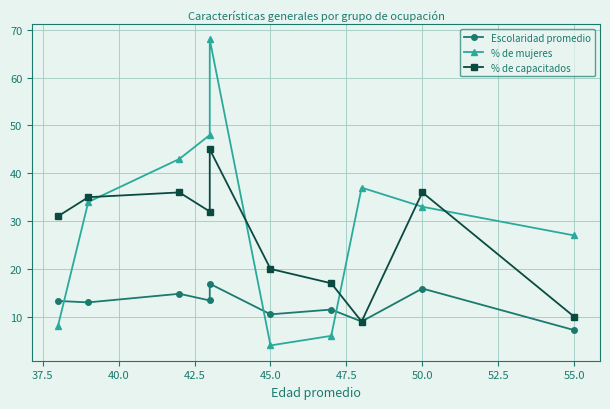

Rank the series at 37.5 from lowest to highest value.

Escolaridad promedio, % de mujeres, % de capacitados